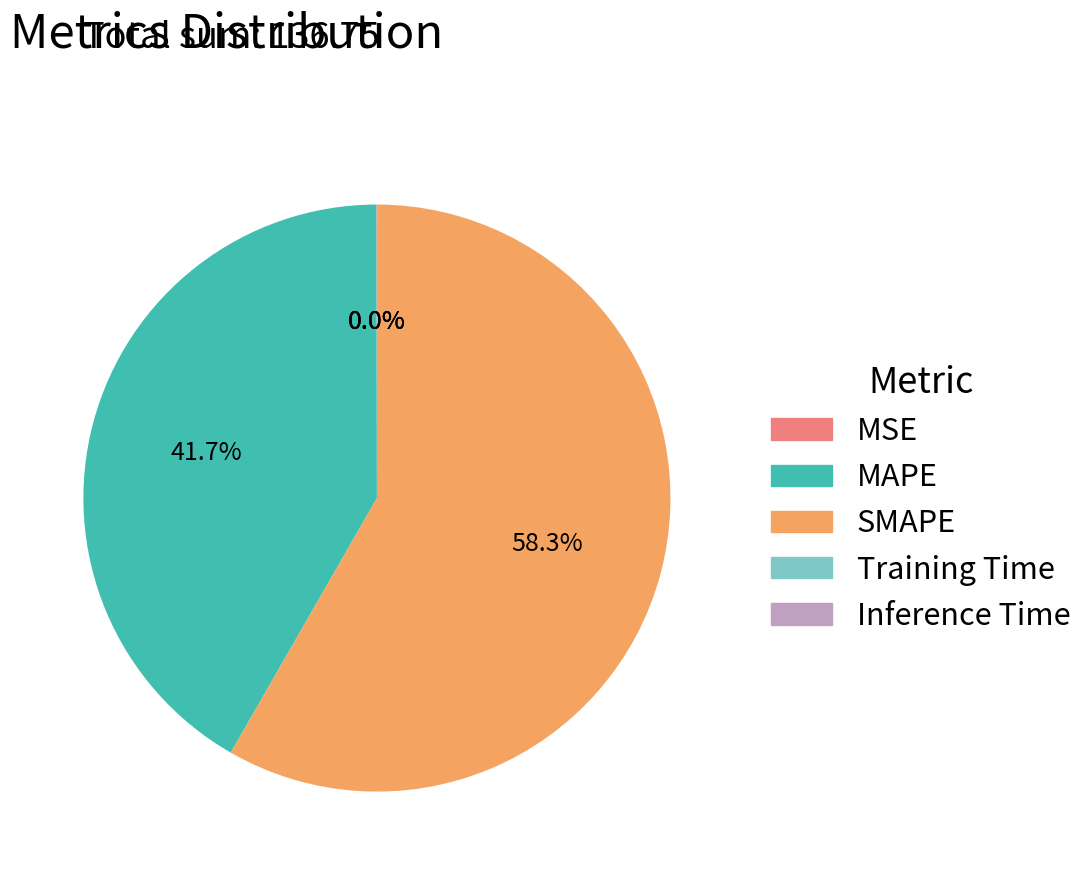

Combined, what portion of the pie is SMAPE and MAPE?

100.0%